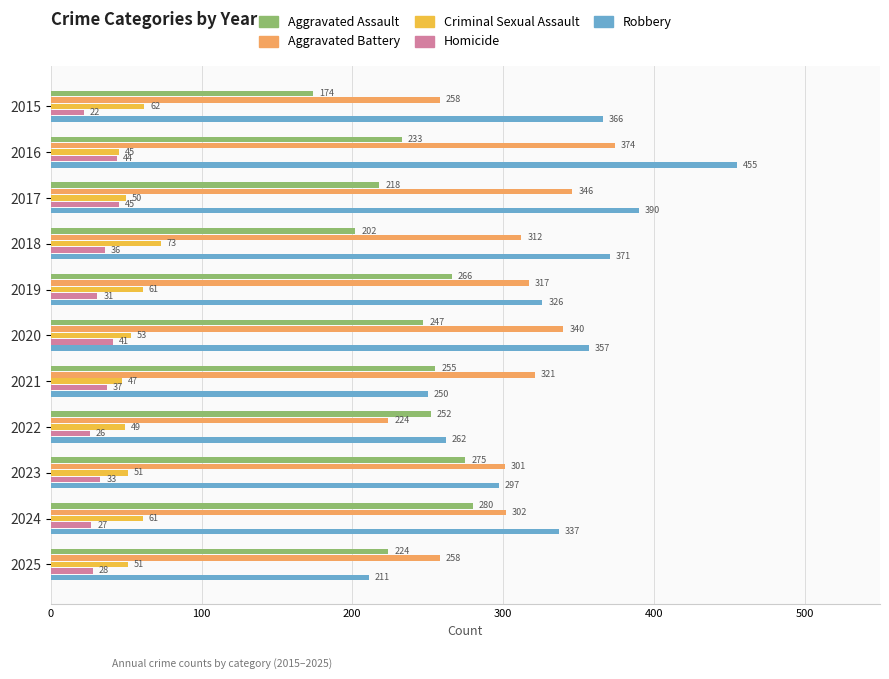

What is the highest value of the Aggravated Battery series?

374